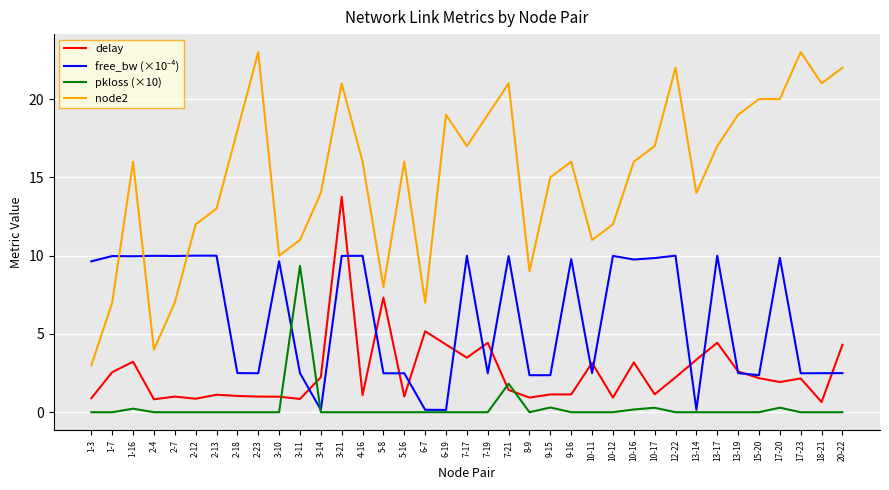

Which series changed the most between 2-4 and 10-17?

node2